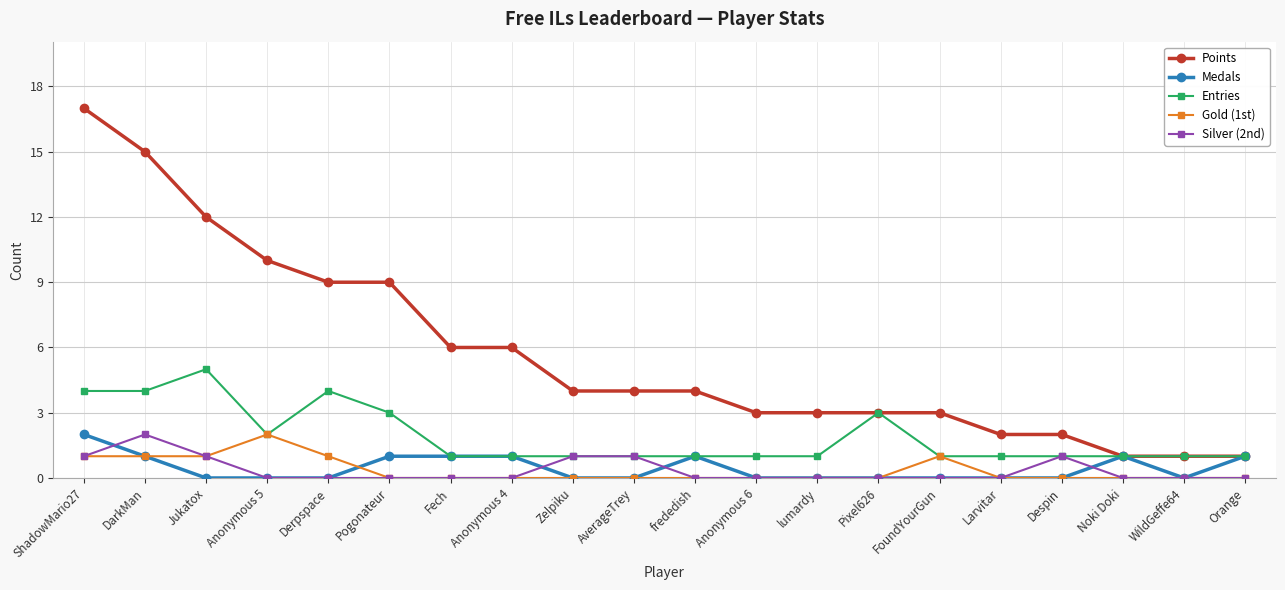

True or false: Silver (2nd) and Points cross at least once.

False